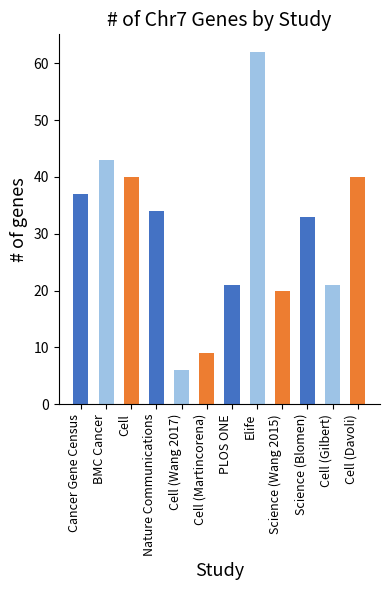

What is the difference between the maximum and minimum values?

56